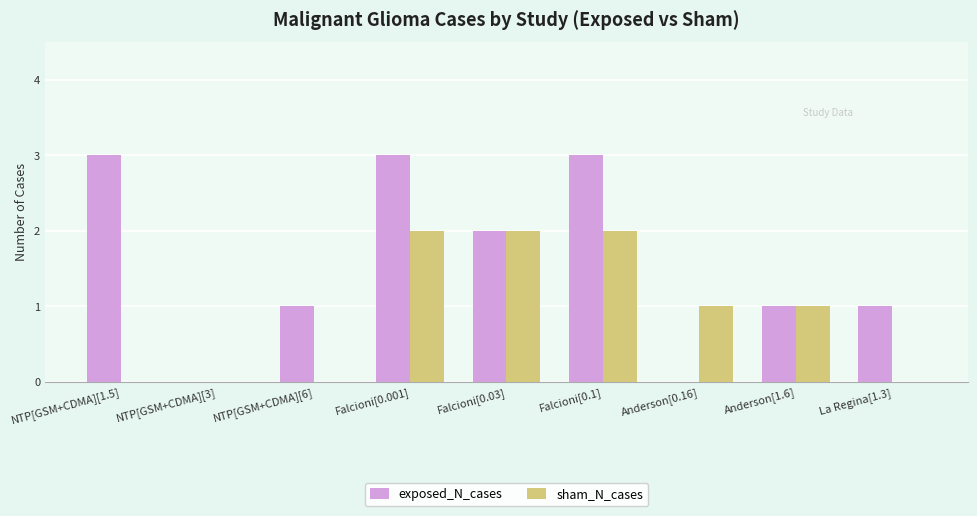

What is the sum of all sham_N_cases values?

8